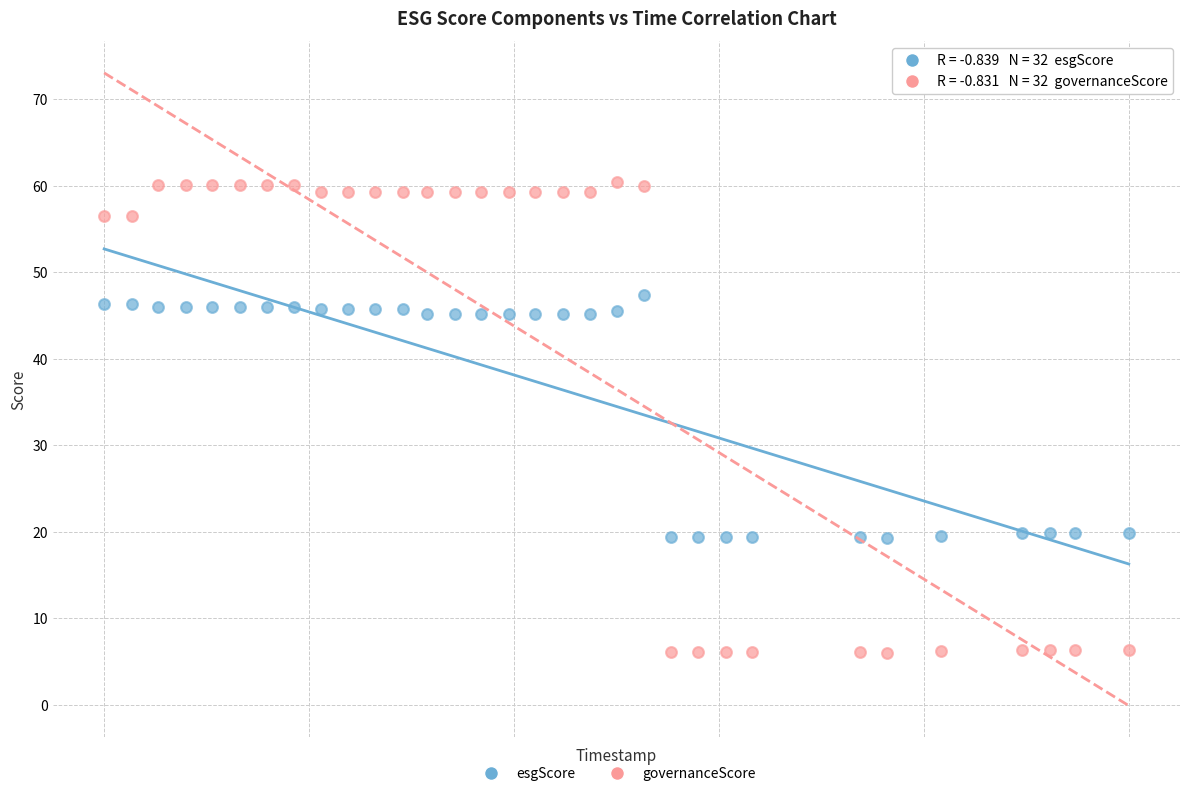

What are all the series names shown in the legend?

esgScore, governanceScore